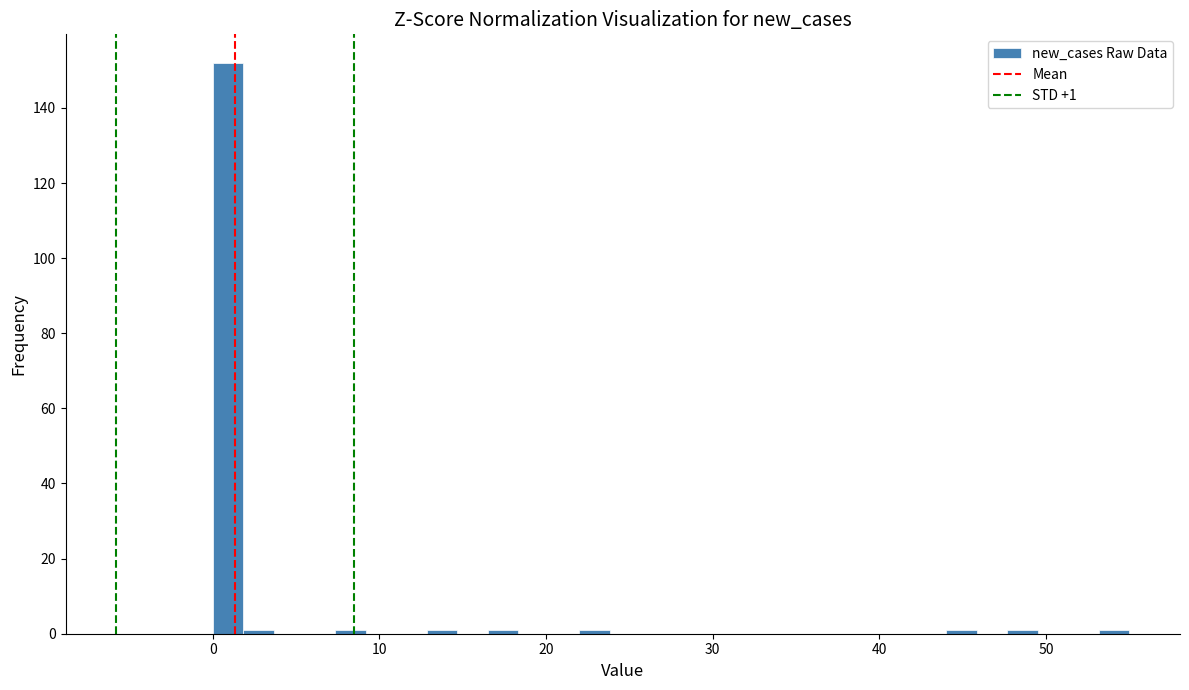

Around what value on the x-axis is the tallest bar? Give the approximate position of its centre, as read against the axis.

1